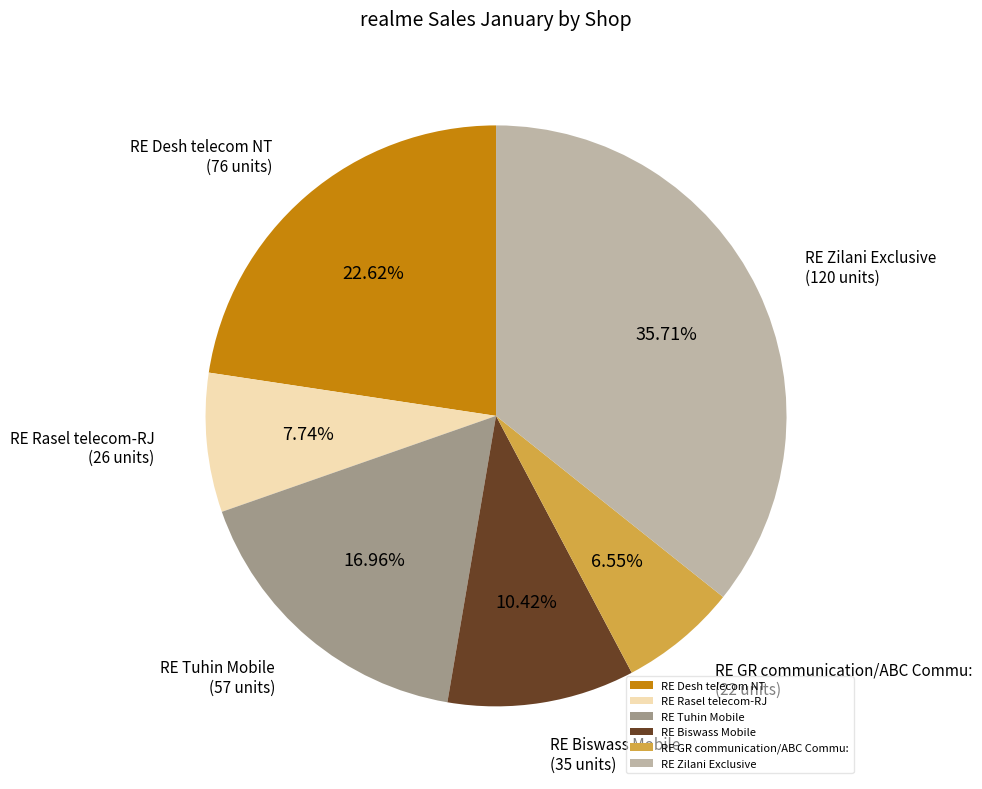

To the nearest percent, what portion does RE GR communication/ABC Commu: represent?

7%